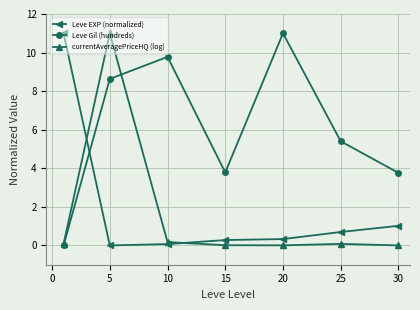

What is the greatest value displayed?

11.0